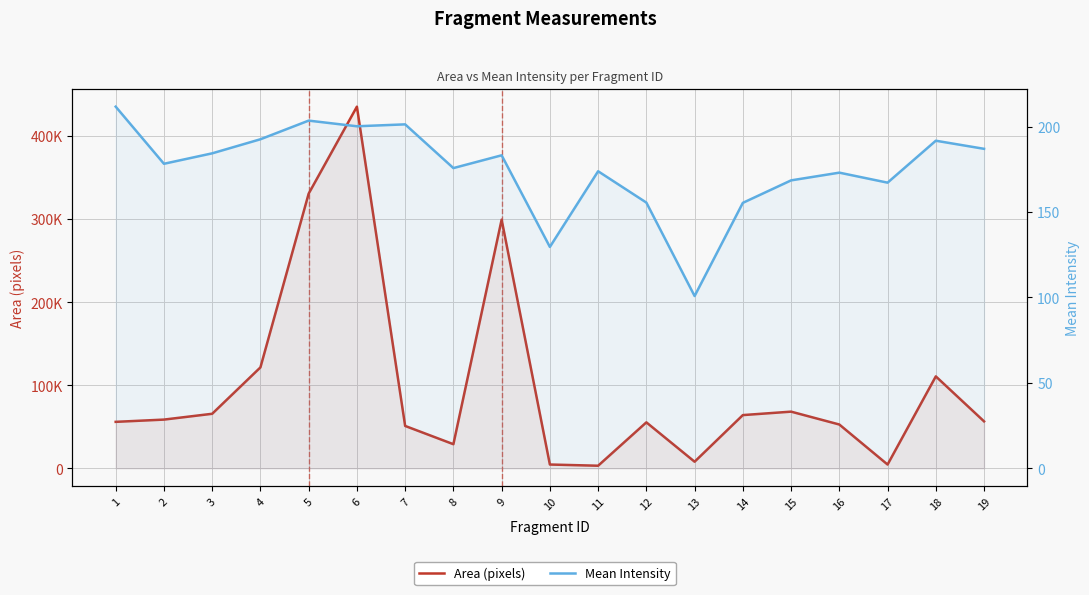

Which series changed the most between 2 and 5?

Area (pixels)